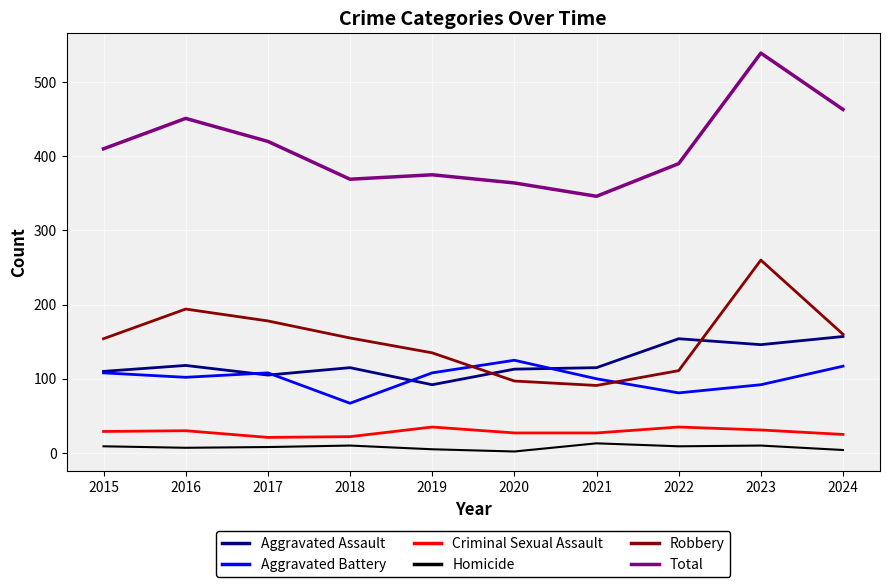

List the series in order of their peak value, lowest first.

Homicide, Criminal Sexual Assault, Aggravated Battery, Aggravated Assault, Robbery, Total